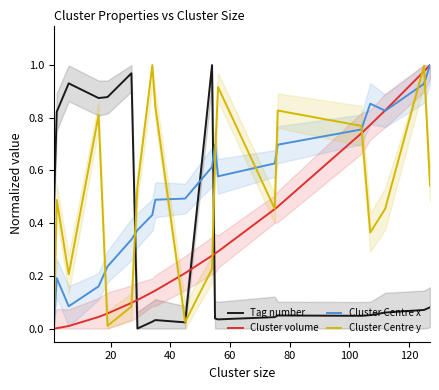

How many intersections are there between Cluster Centre x and Cluster volume?

1